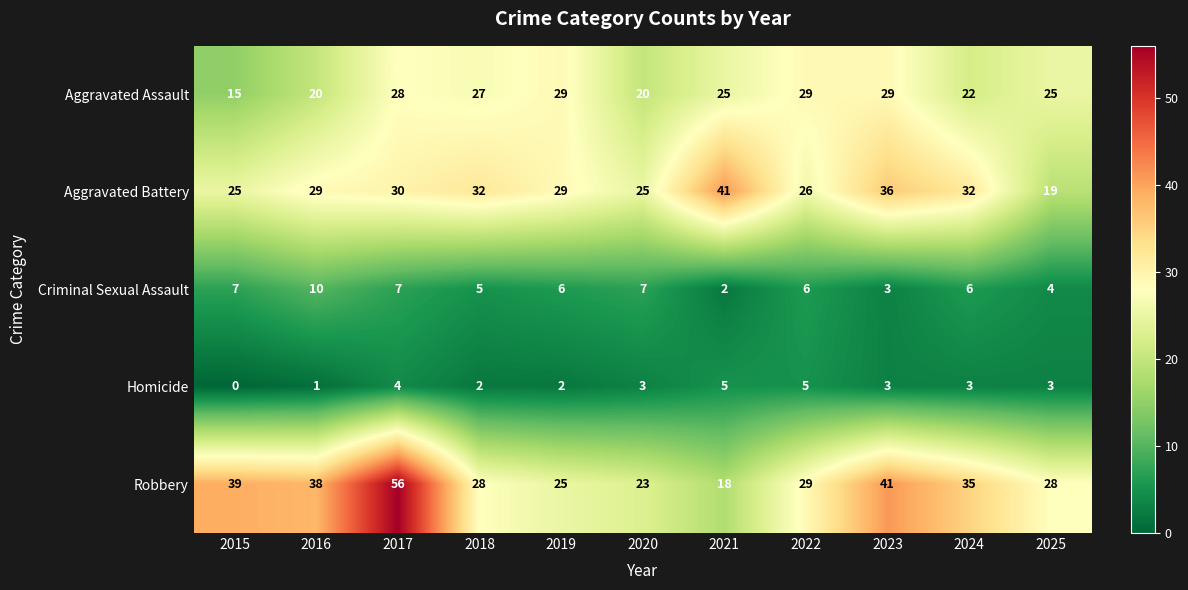

What value does the Aggravated Assault series have at 2020?

20